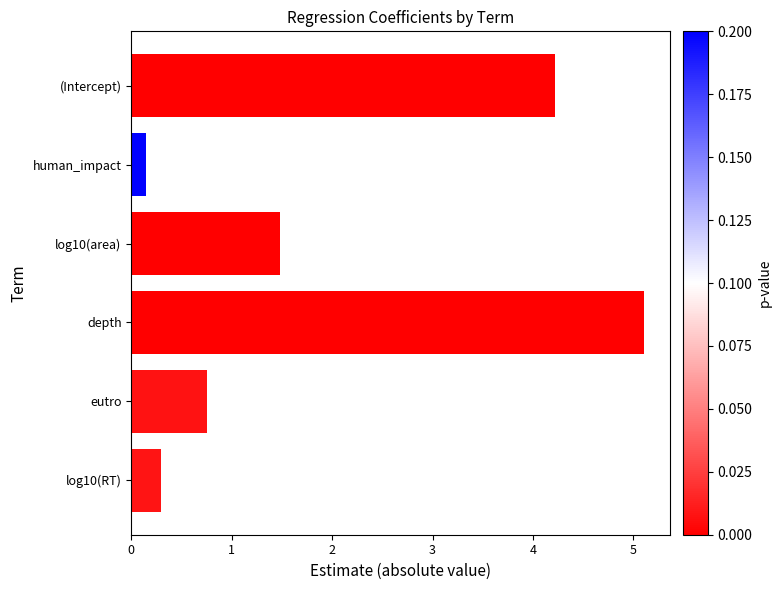

Where is the data nearest to the value 2?

log10(area)